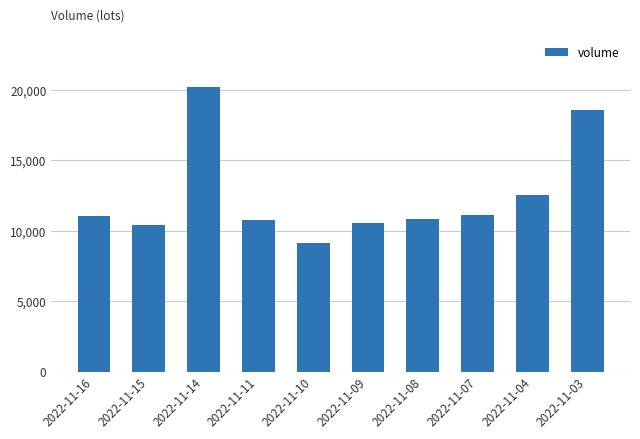

What is the average value?

12521